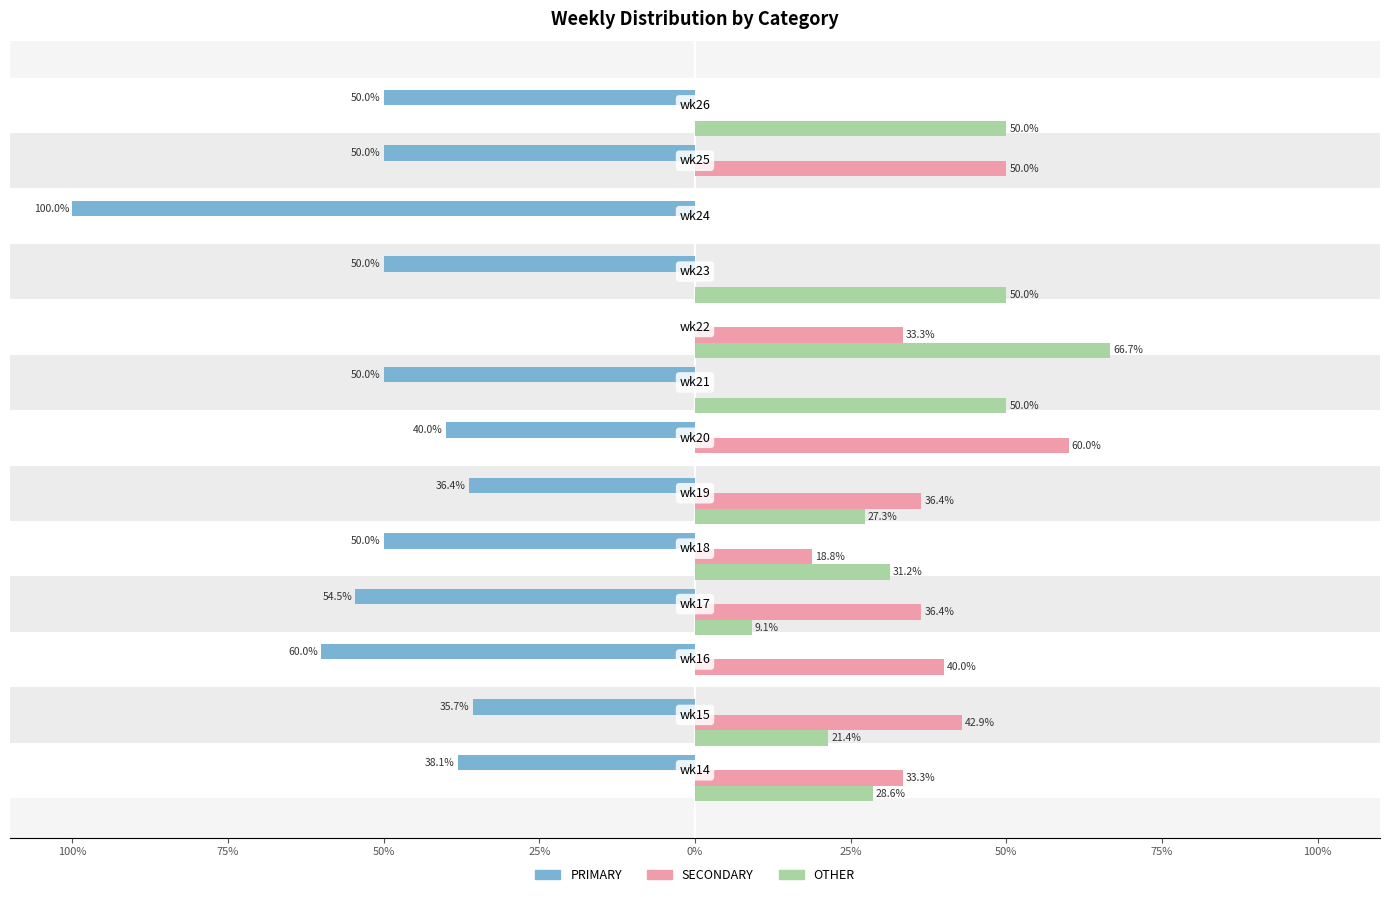

What are all the series names shown in the legend?

PRIMARY, SECONDARY, OTHER